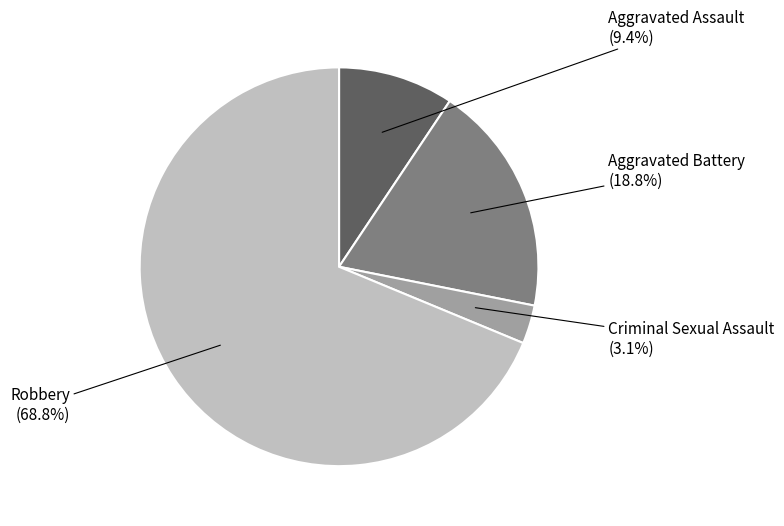

Does any single category account for the majority?

Yes